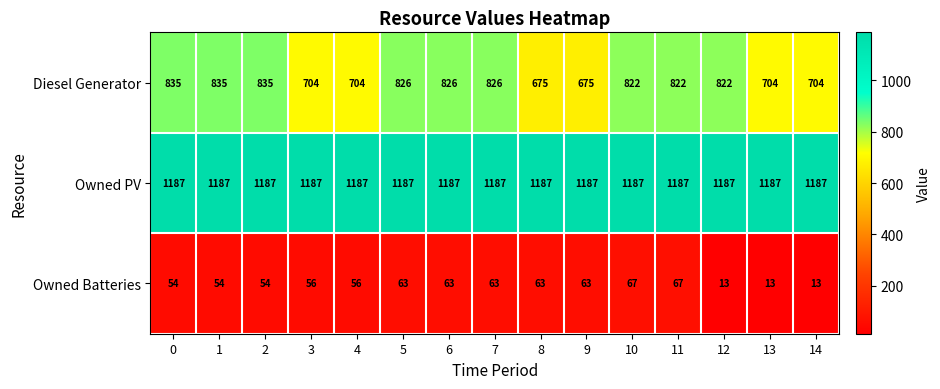

What is the total value across all series at 5?

2076